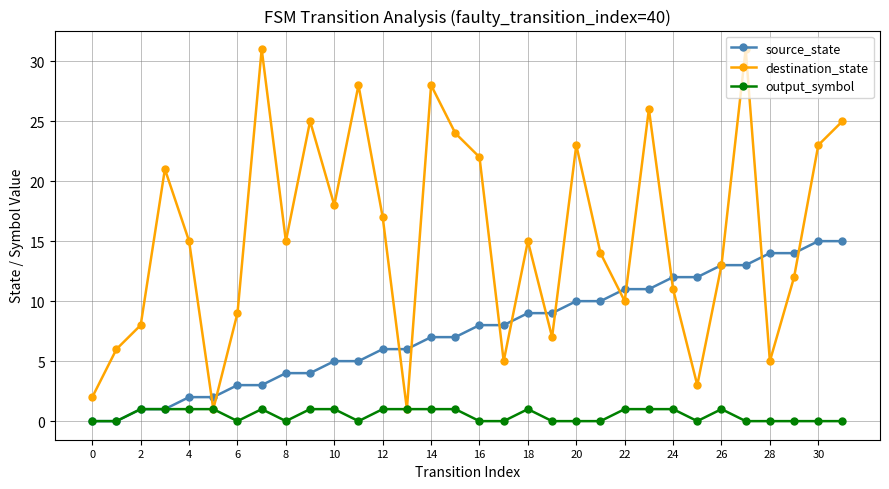

Which series has the widest spread of values?

destination_state